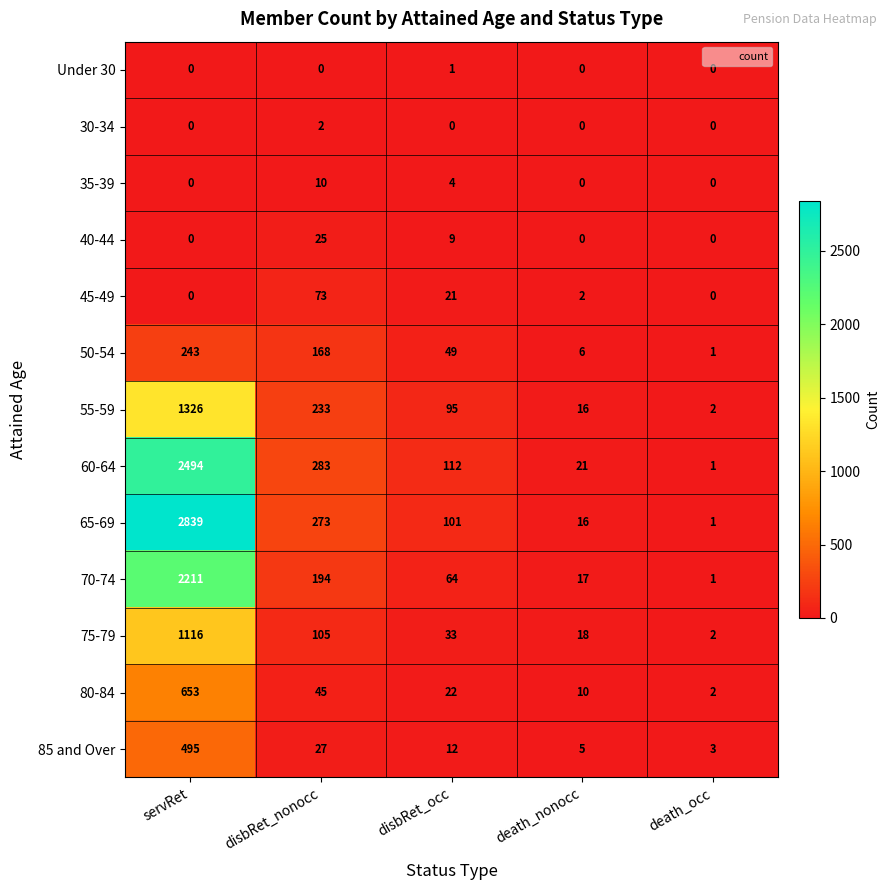

What is the spread (max minus min) of values at death_nonocc?

21